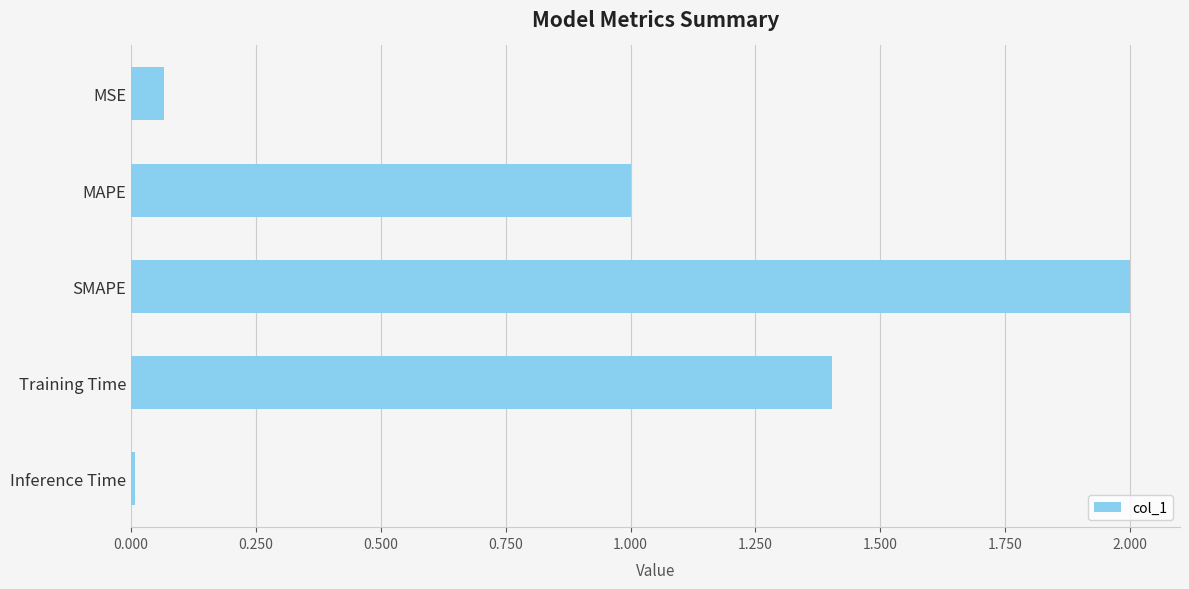

What is the value of the 3rd bar from the top?

2.0